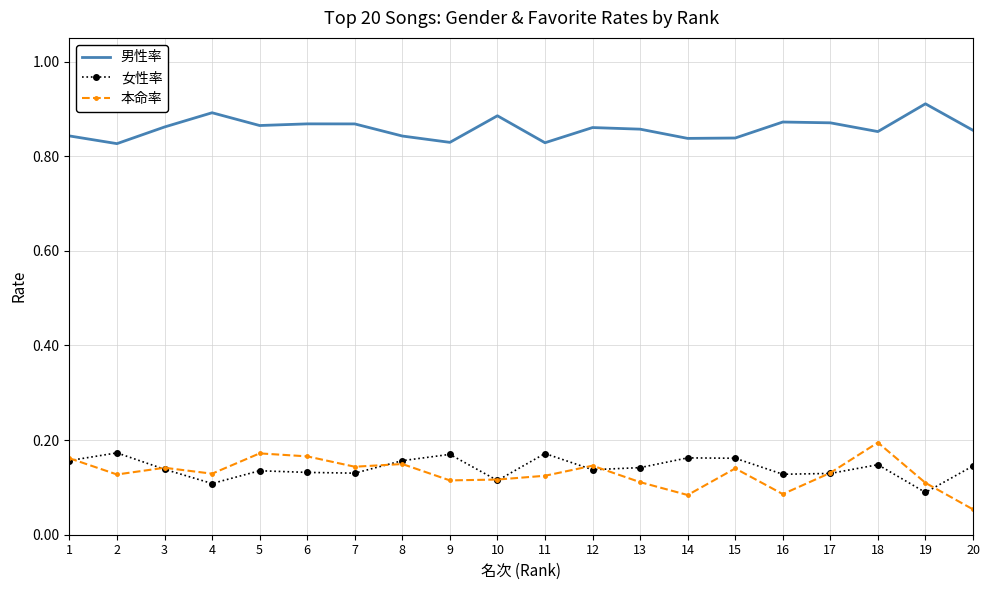

How many 本命率 values are between 0 and 1?

20